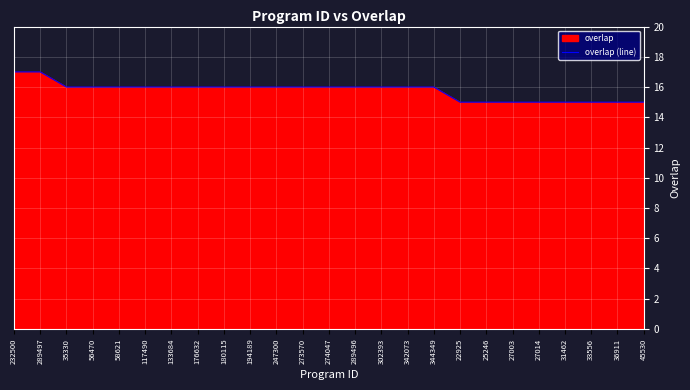

What is the value of the 10th point from the left?

16